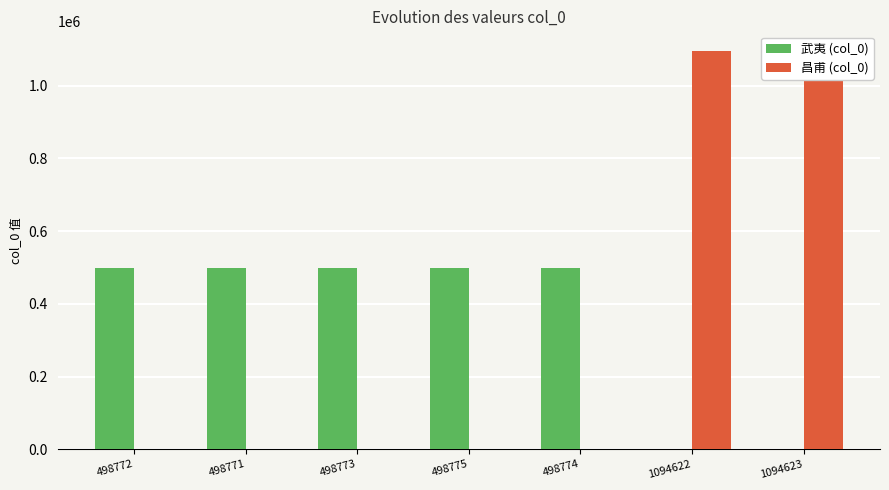

Read the 武夷 (col_0) value at 498774, to the nearest 10.

498770